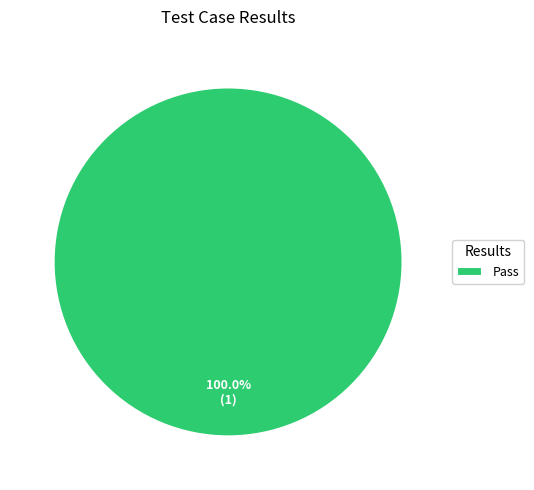

Which slice represents more than half of the pie?

Pass